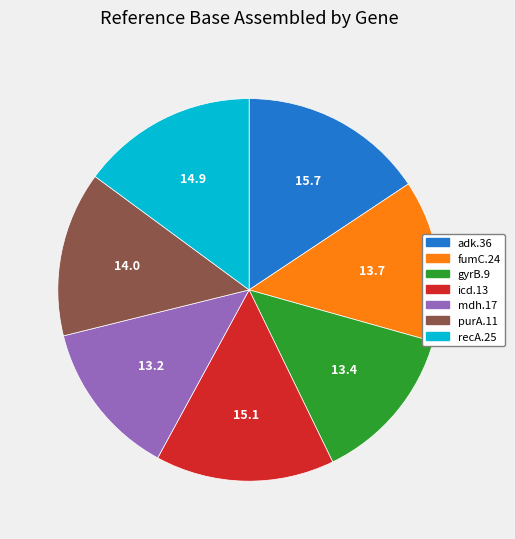

Is there a majority slice in this chart?

No